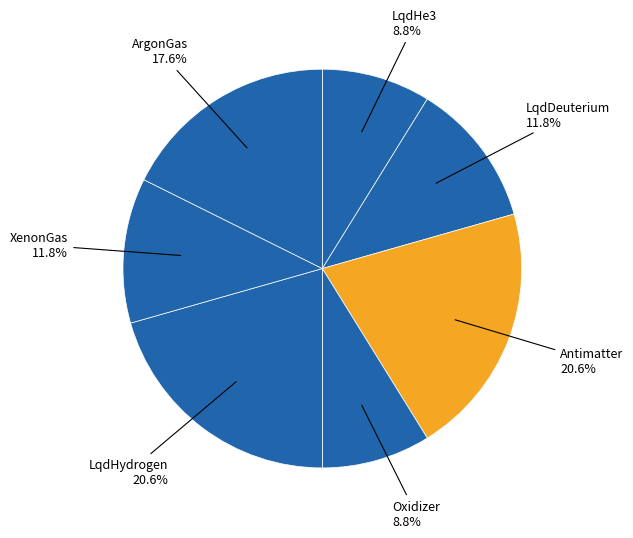

How many slices are in this pie chart?

7